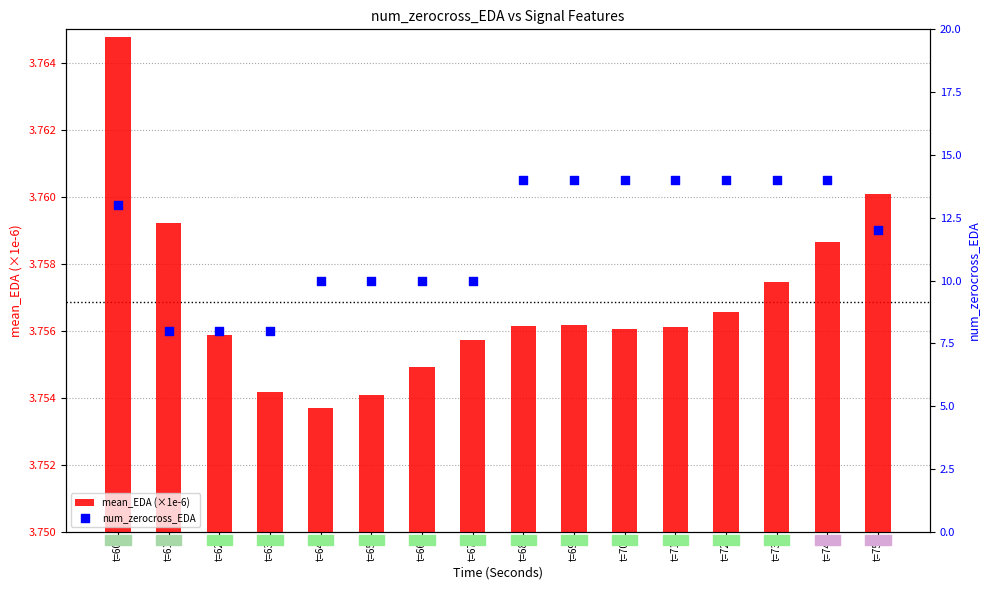

Which series has the widest spread of Y values?

num_zerocross_EDA